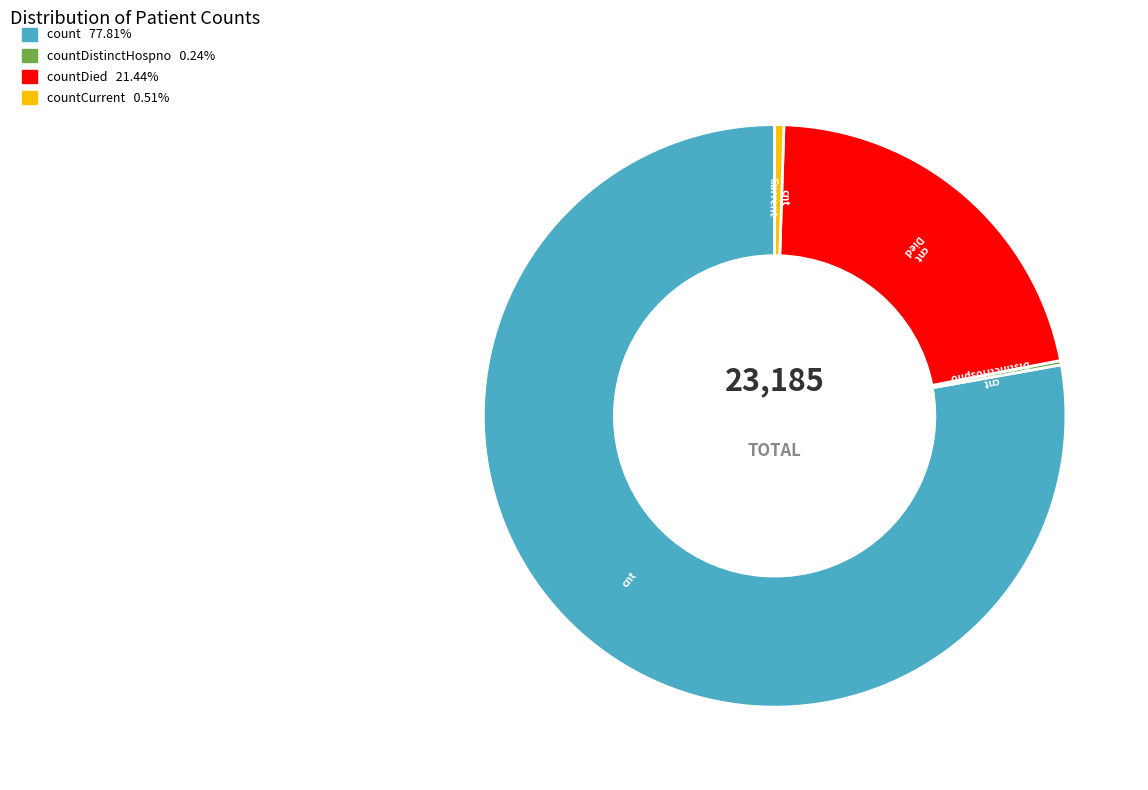

Does any single category account for the majority?

Yes